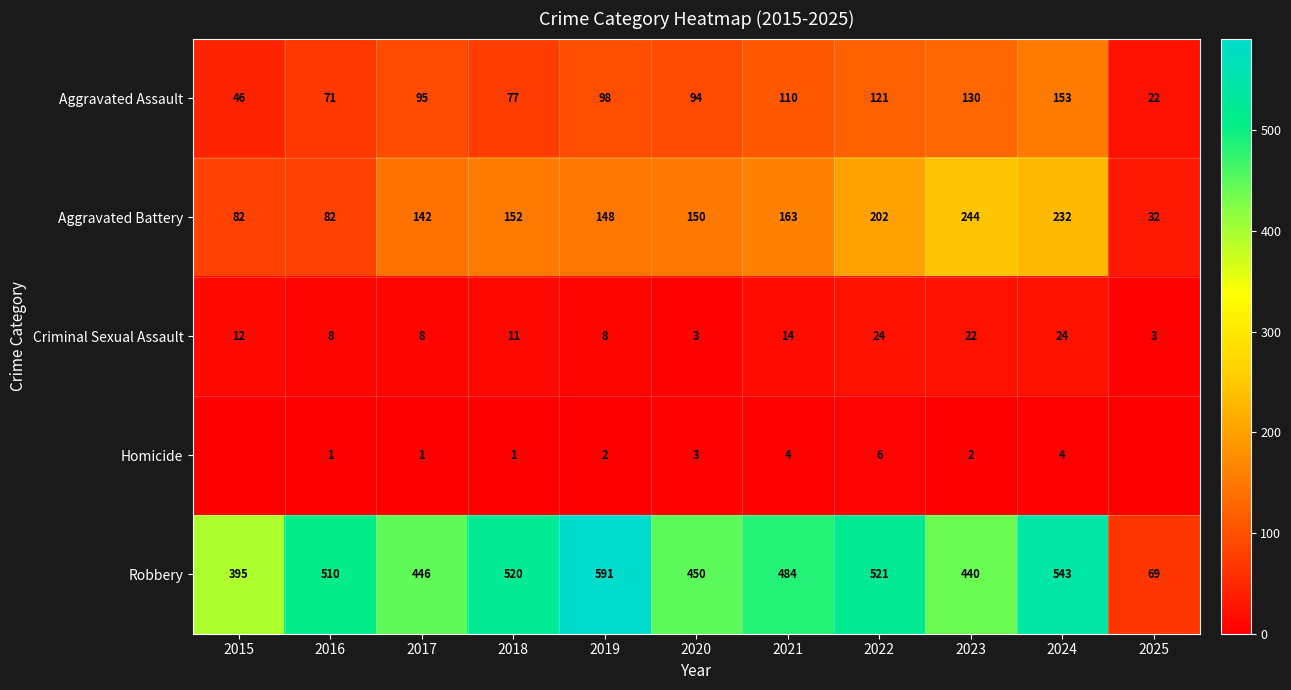

What is the maximum value for Aggravated Assault?

153